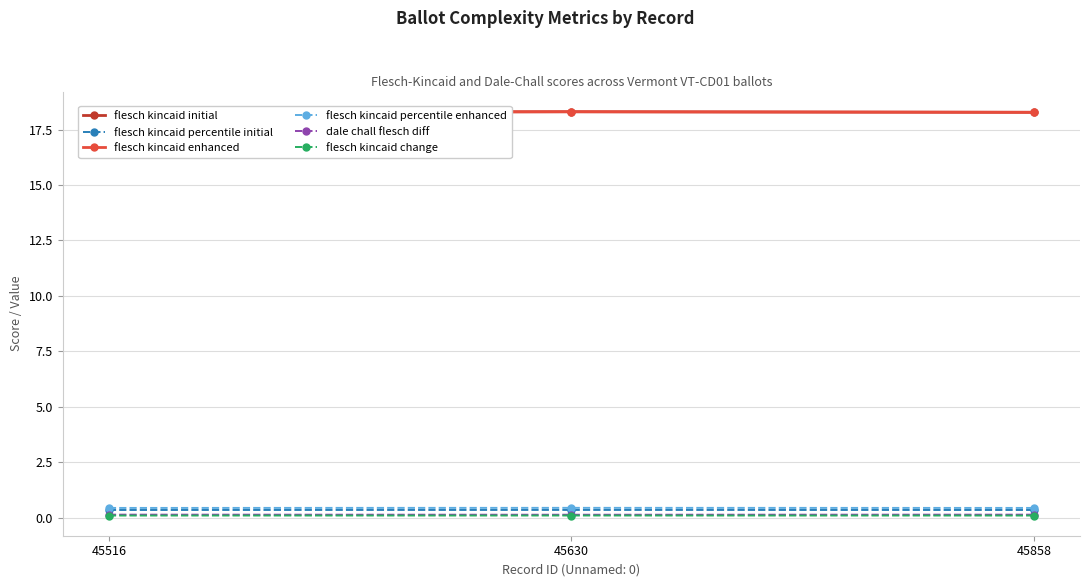

Is the value of flesch kincaid percentile initial at 45630 greater than the value of flesch kincaid percentile enhanced at 45858?

No